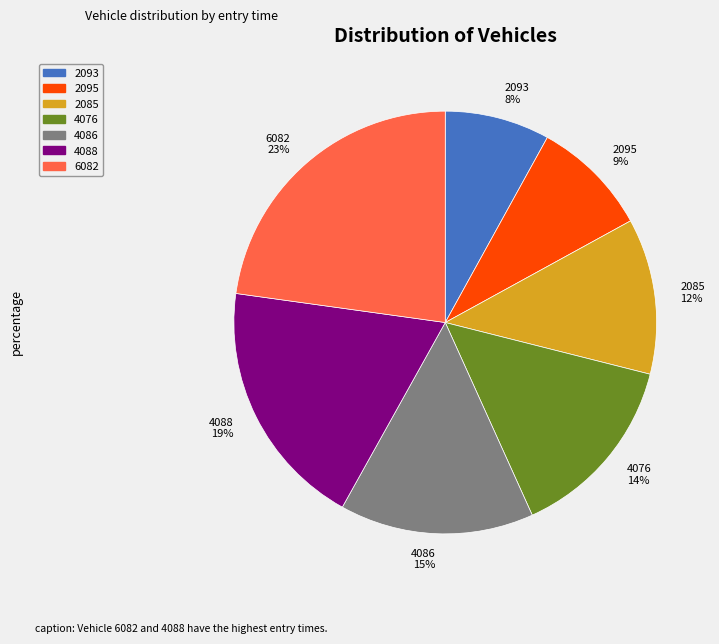

Between 4086 and 4076, which is larger?

4086